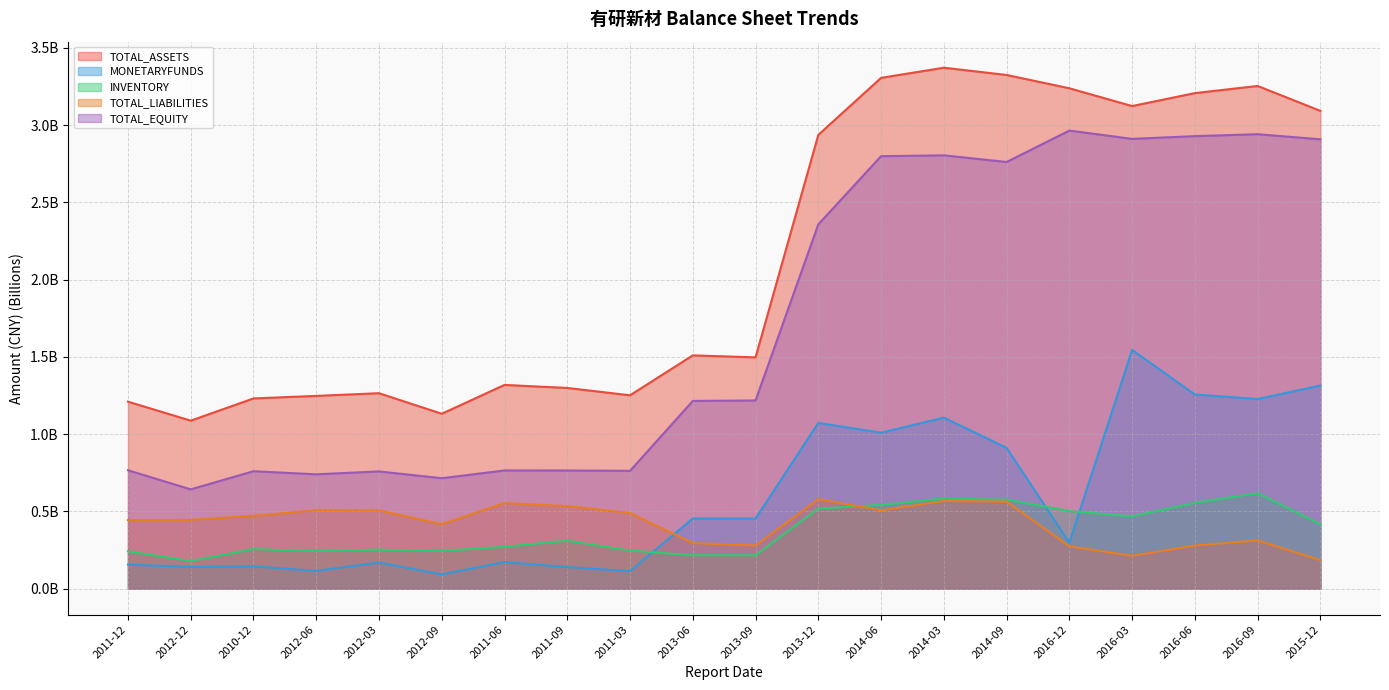

True or false: TOTAL_EQUITY and TOTAL_LIABILITIES intersect in this chart.

False